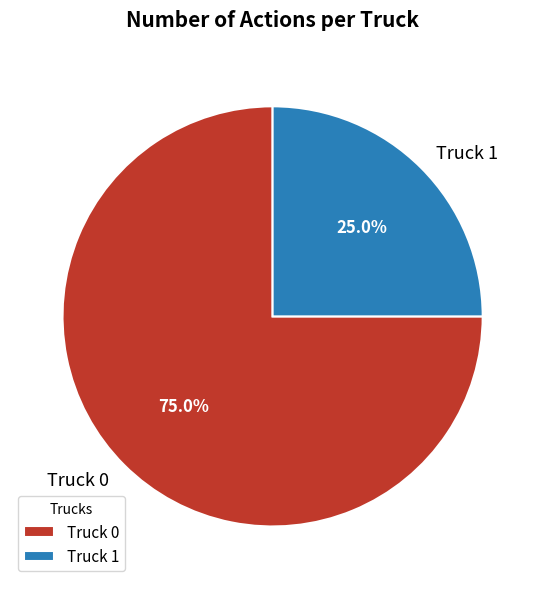

Count the number of slices in the pie.

2